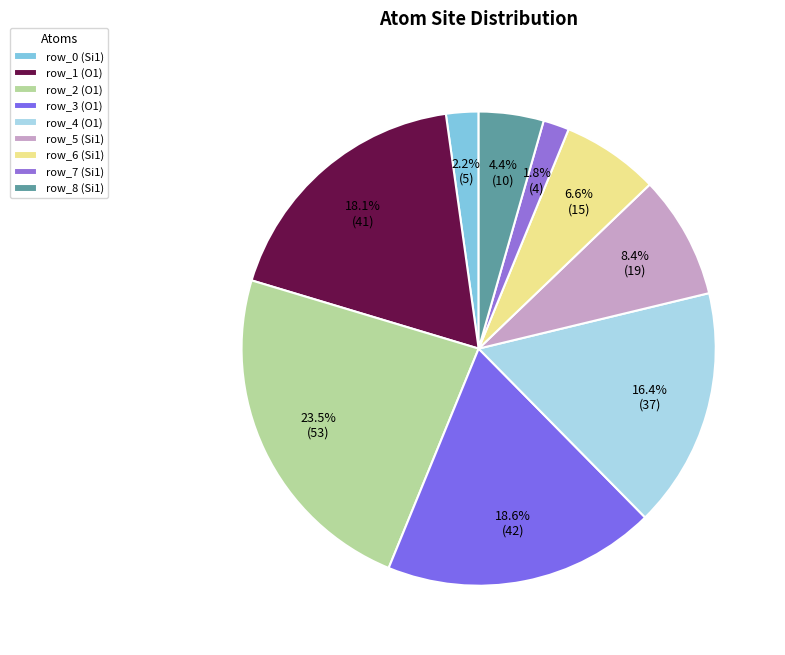

What is the largest slice in the pie chart?

row_2 (O1)